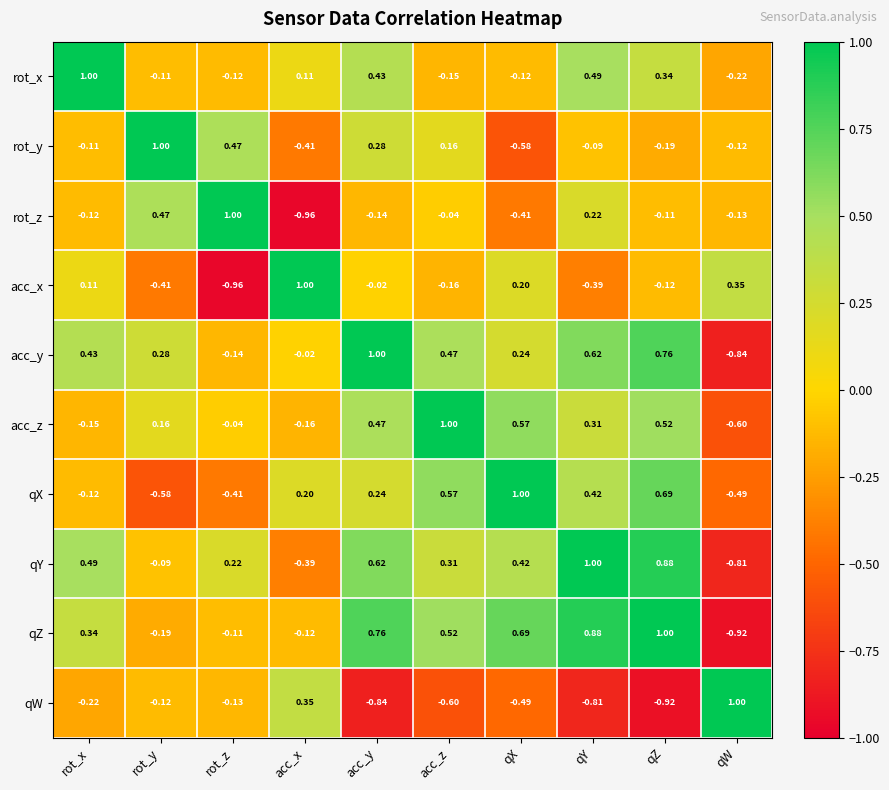

How many values in the rot_z series are below 0?

7